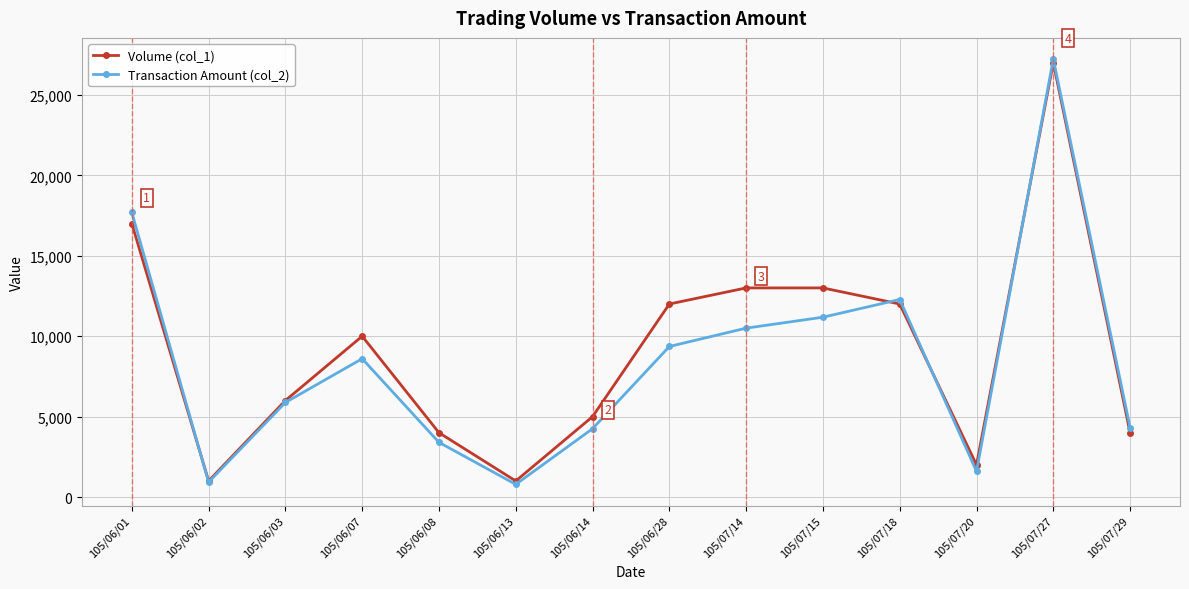

How many series are shown in this chart?

2